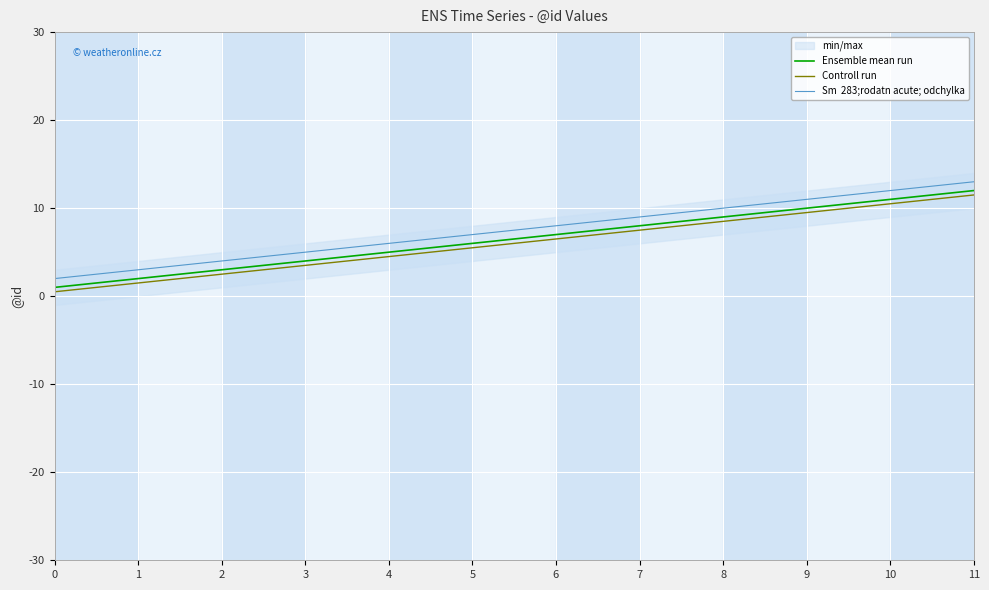

True or false: Sm  283;rodatn acute; odchylka and Controll run intersect in this chart.

False